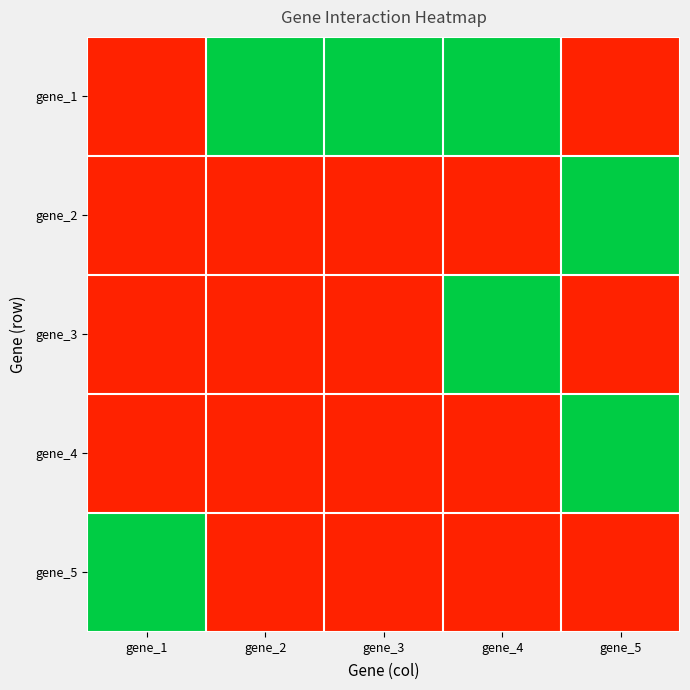

Rank the series by their maximum value, from highest to lowest.

gene_1, gene_2, gene_3, gene_4, gene_5